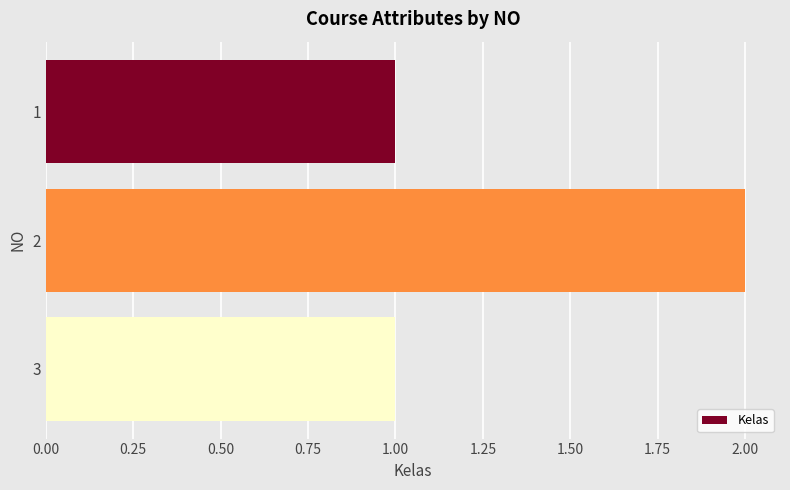

What is the greatest value displayed?

2